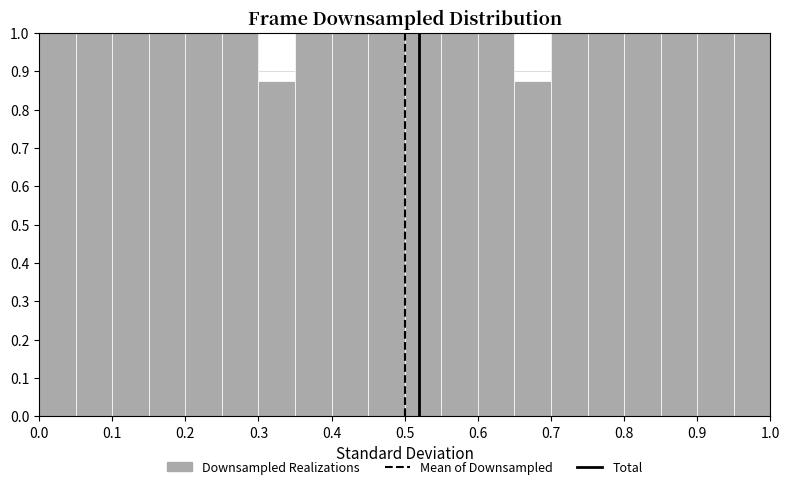

Reading left to right, list every bar in this chart as the range it spans on the x-axis followed by its height. The values are not printed on the chart, so give them approximately, as read against the axis.

0.00 to 0.05: 1.00
0.05 to 0.10: 1.00
0.10 to 0.15: 1.00
0.15 to 0.20: 1.00
0.20 to 0.25: 1.00
0.25 to 0.30: 1.00
0.30 to 0.35: 0.88
0.35 to 0.40: 1.00
0.40 to 0.45: 1.00
0.45 to 0.50: 1.00
0.50 to 0.55: 1.00
0.55 to 0.60: 1.00
0.60 to 0.65: 1.00
0.65 to 0.70: 0.88
0.70 to 0.75: 1.00
0.75 to 0.80: 1.00
0.80 to 0.85: 1.00
0.85 to 0.90: 1.00
0.90 to 0.95: 1.00
0.95 to 1.00: 1.00